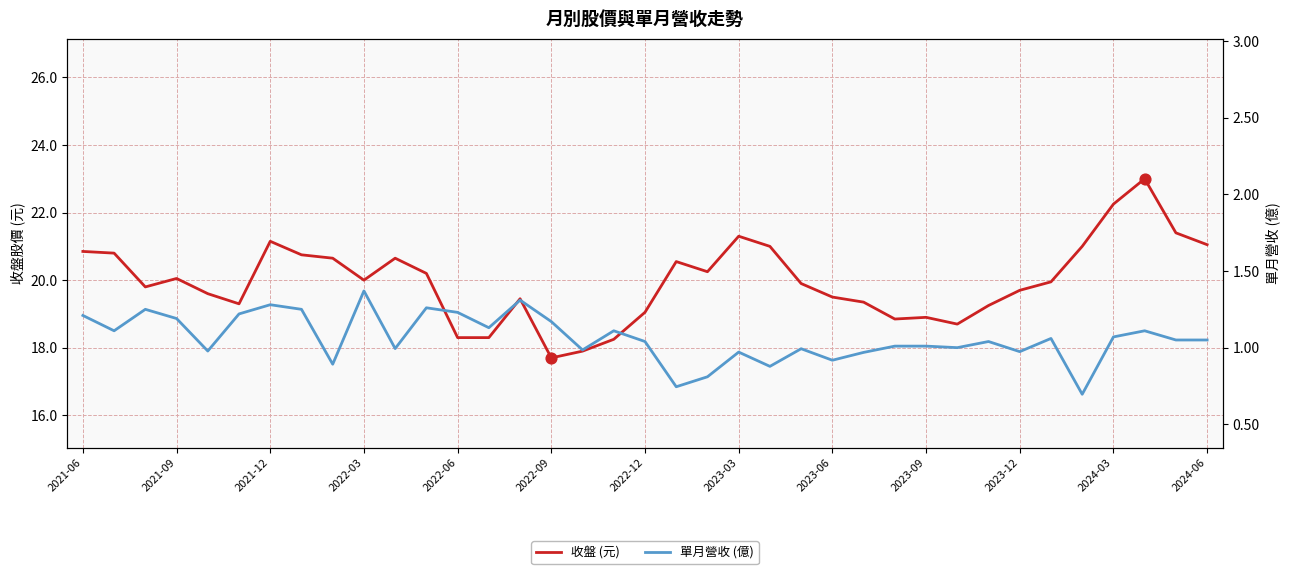

Which series has the largest Y range (max minus min)?

收盤 (元)